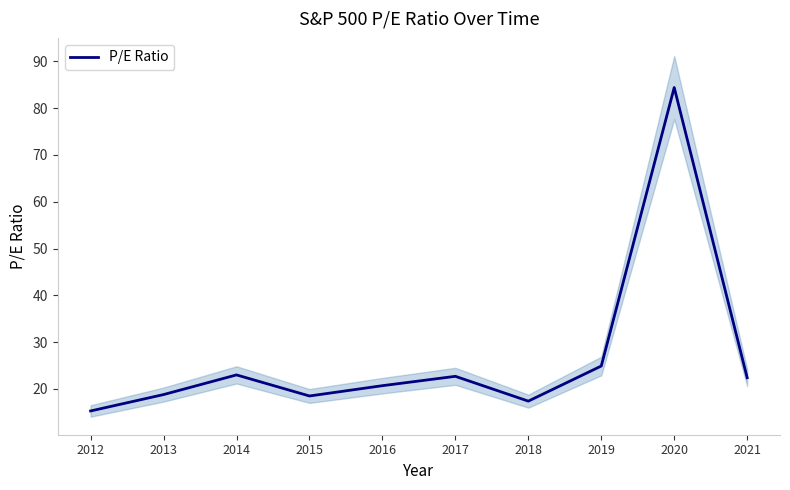

What is the average value?

26.8